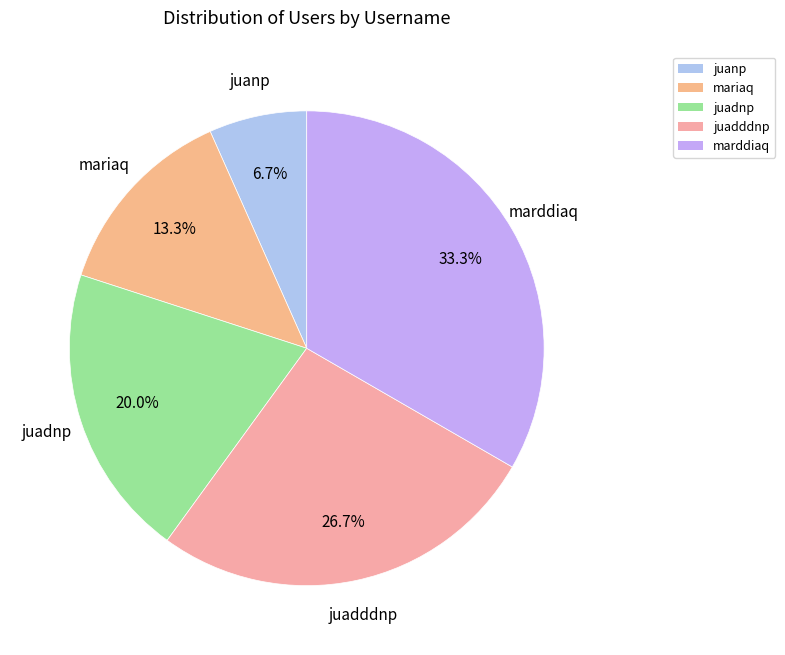

Rank the categories by value from highest to lowest.

marddiaq, juadddnp, juadnp, mariaq, juanp